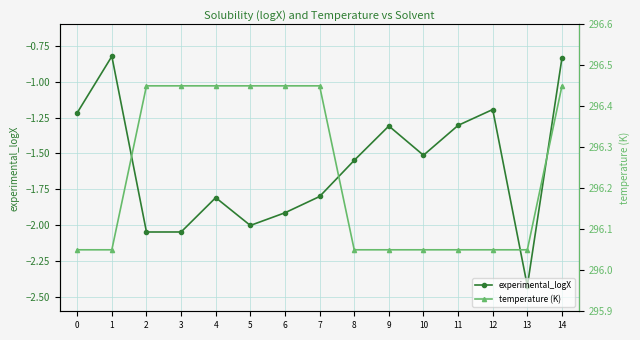

True or false: experimental_logX and temperature (K) intersect in this chart.

False